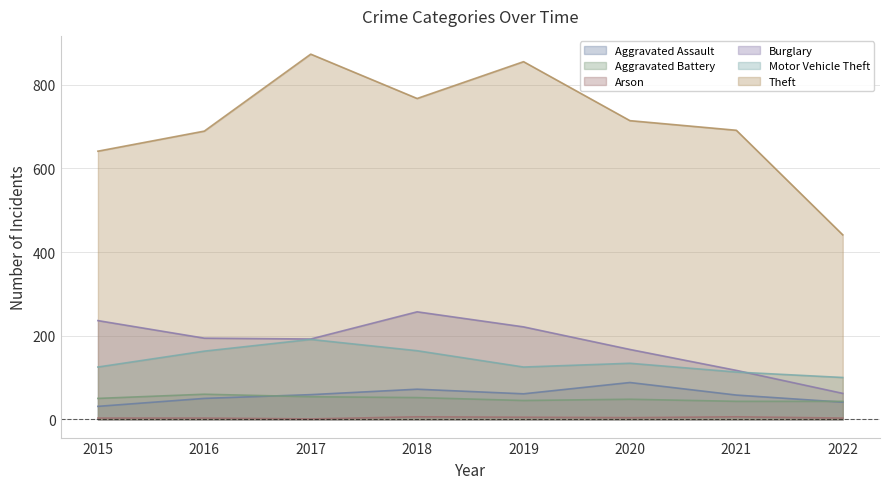

List the series in order of their peak value, lowest first.

Arson, Aggravated Battery, Aggravated Assault, Motor Vehicle Theft, Burglary, Theft